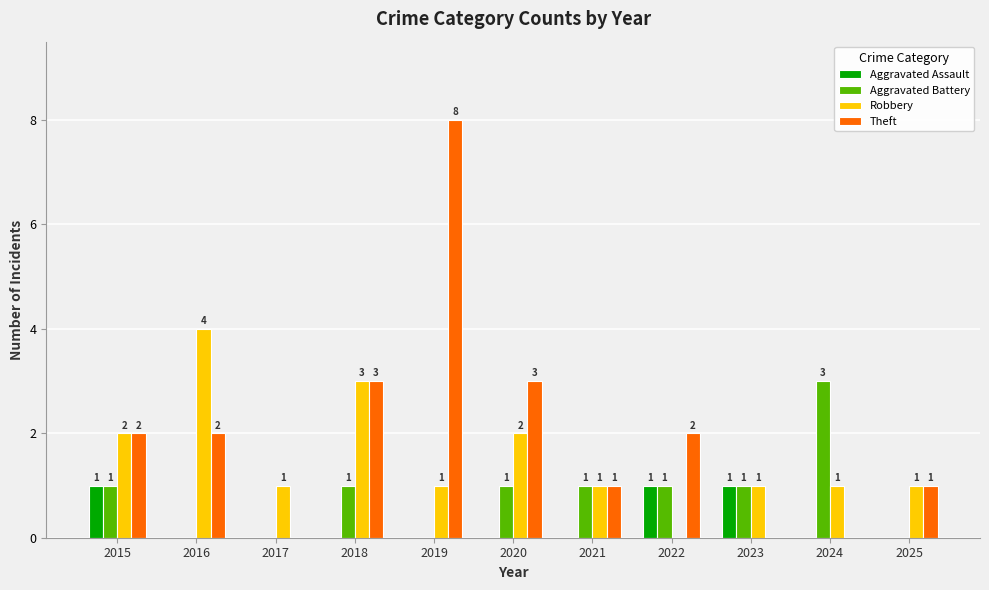

How many groups of bars are there?

11